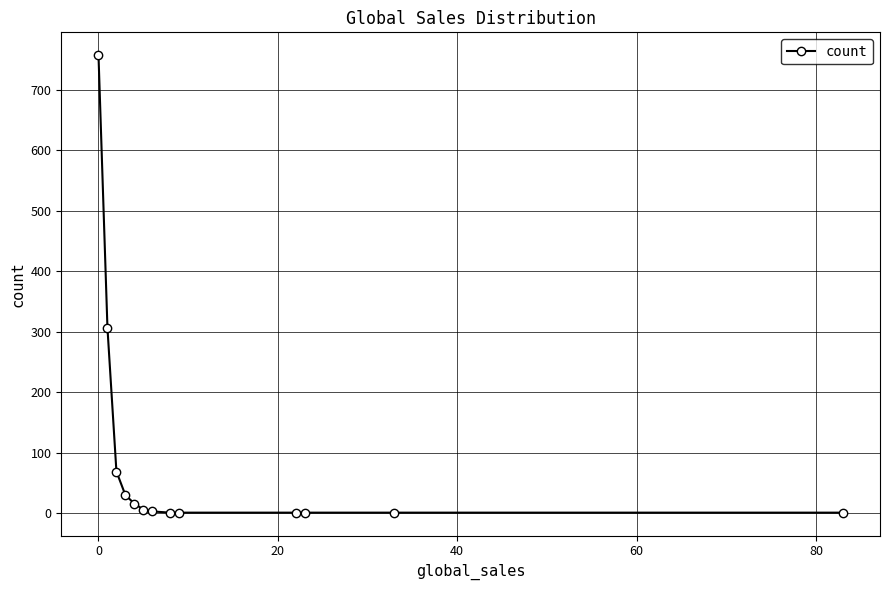

What is the minimum value shown in the chart?

1